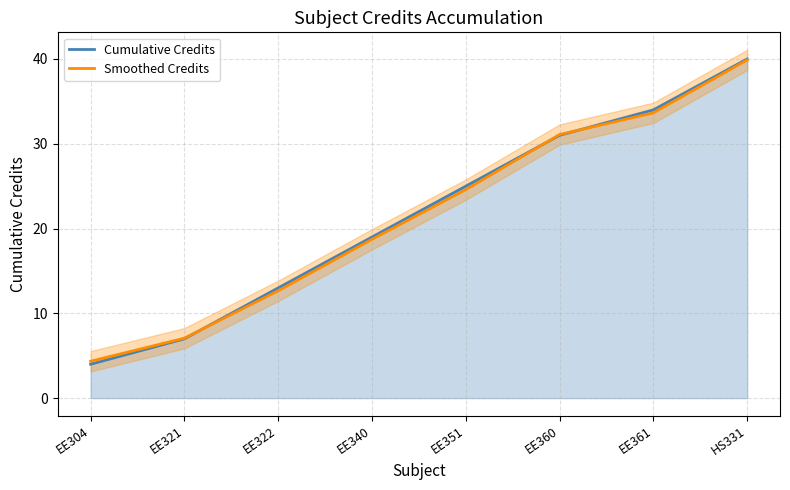

At which category is the sum across all series the highest?

HS331